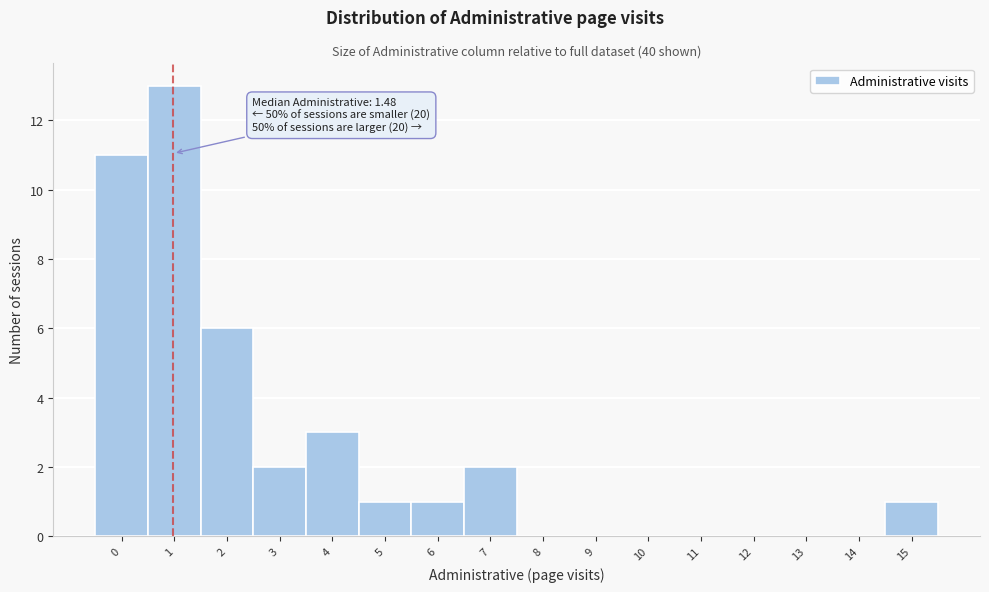

Reading left to right, transcribe all the data shown in this chart.

0=11	1=13	2=6	3=2	4=3	5=1	6=1	7=2	8=0	9=0	10=0	11=0	12=0	13=0	14=0	15=1